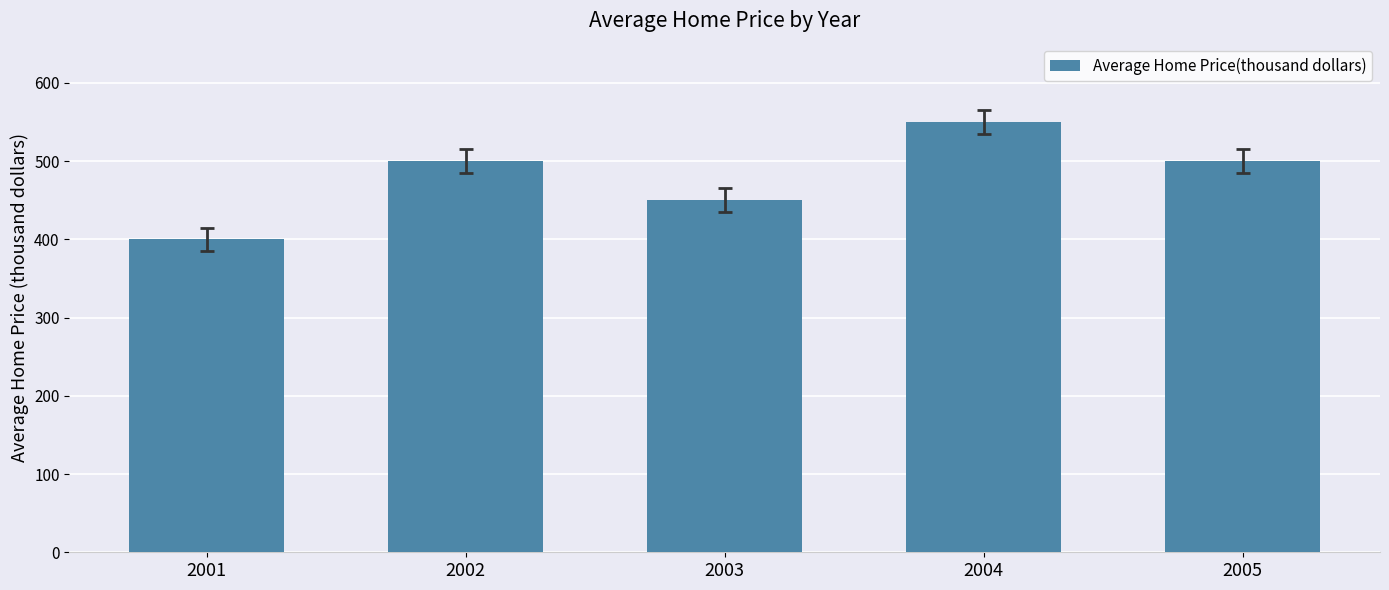

Is it true that the value at 2001 is 265?

False